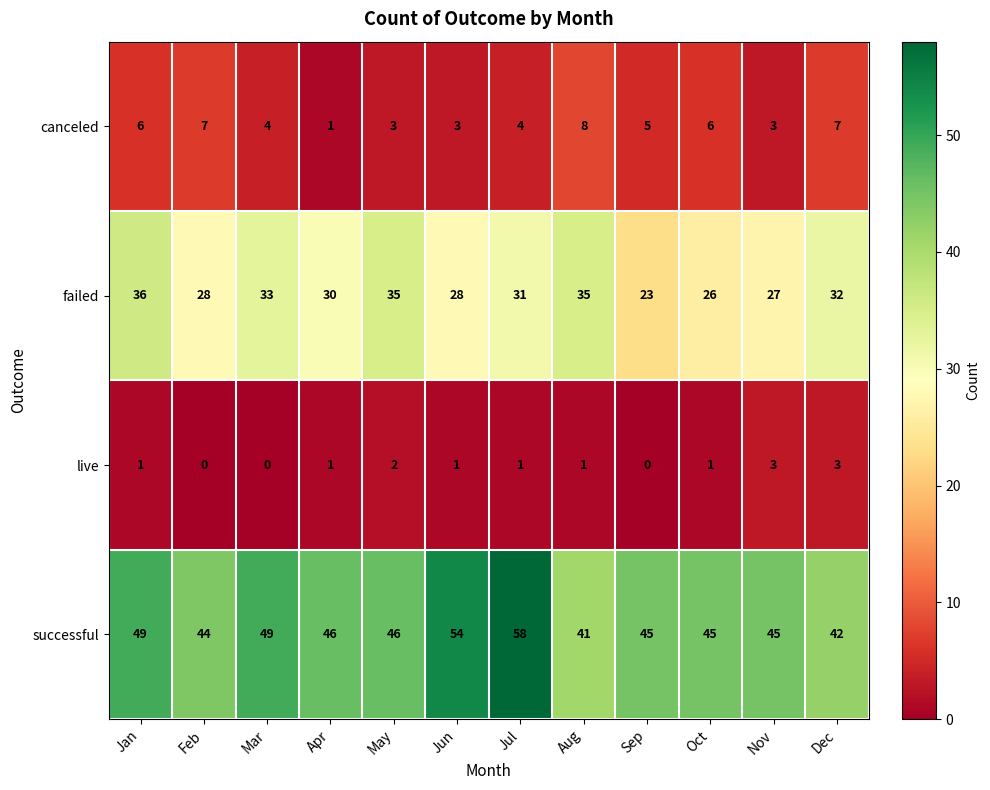

What is the maximum value shown in the chart?

58